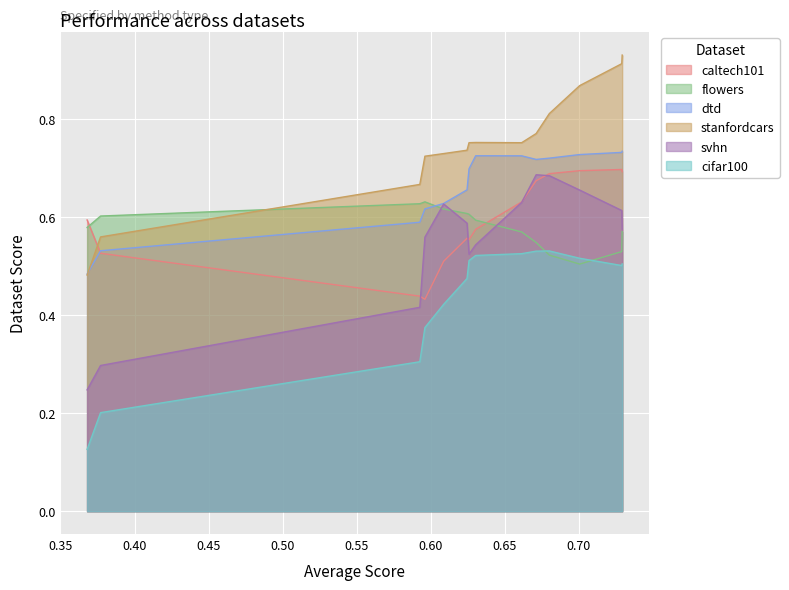

True or false: cifar100 and caltech101 intersect in this chart.

False